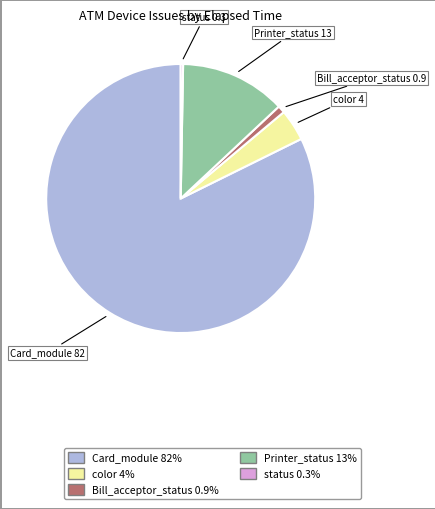

Does status 0.3% represent more than half of the total?

No